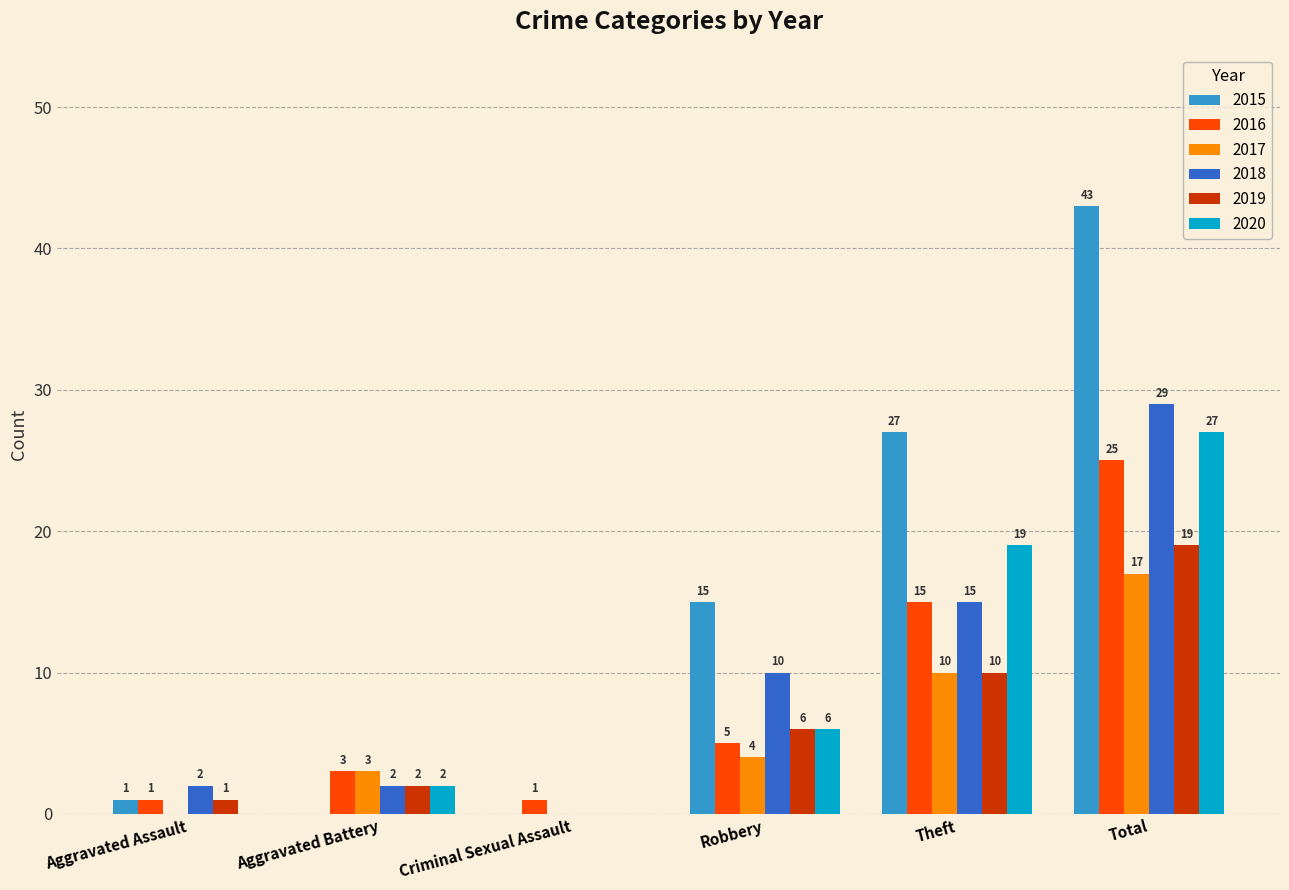

The 2015 series shows 0 at Aggravated Battery. True or false?

True